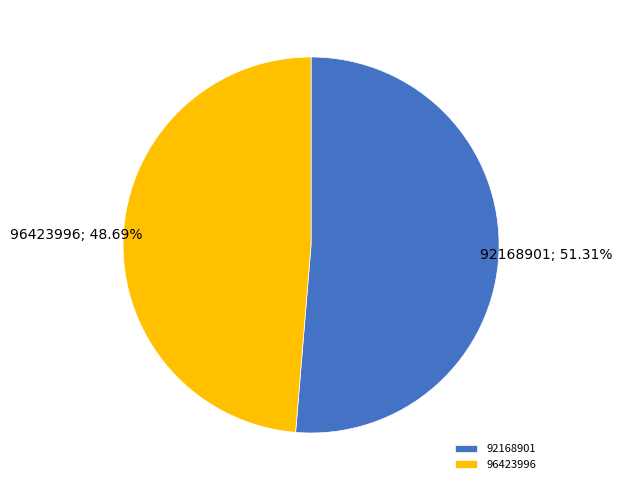

Which slice represents more than half of the pie?

92168901